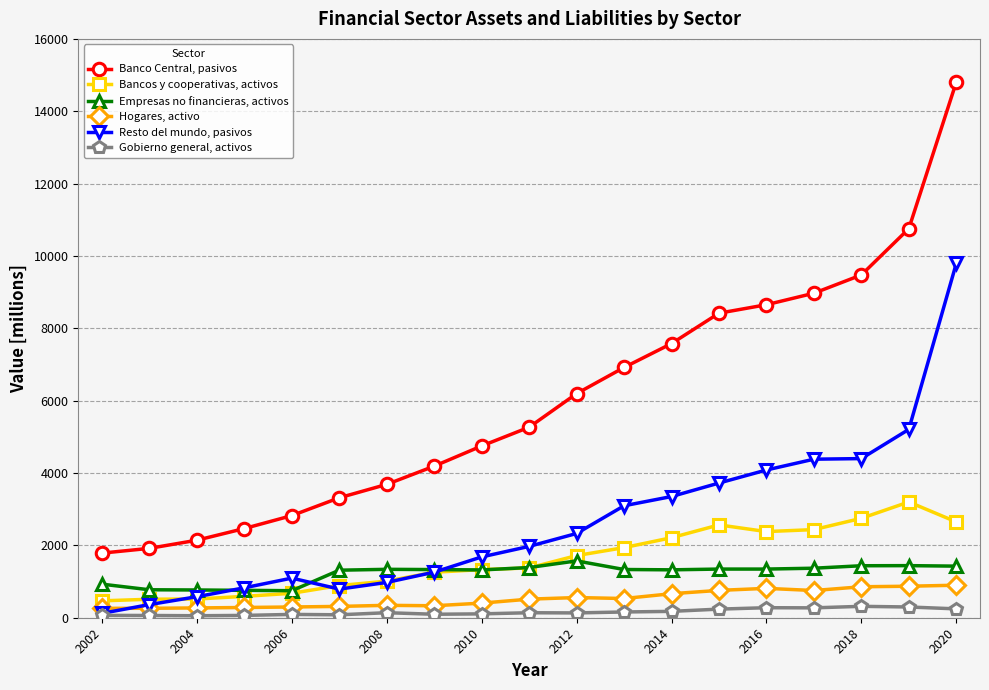

What is the sum of all Banco Central, pasivos values?

114106